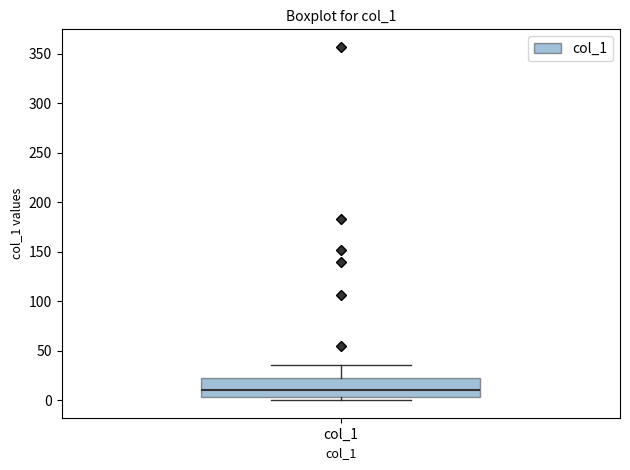

Where is the upper edge of the box for col_1 on the y-axis? The values are not printed on the chart, so give them approximately, as read against the axis.

20